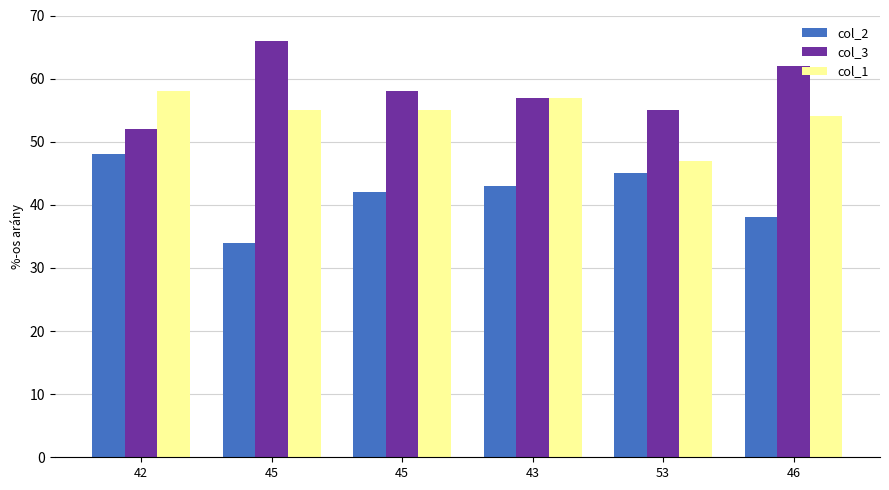

Which series has the widest spread of values?

col_2